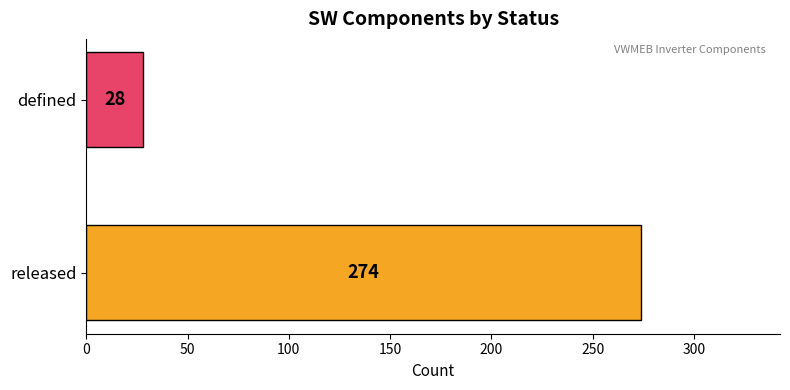

Reading bottom to top, list all the values displayed in this chart.

released=274	defined=28